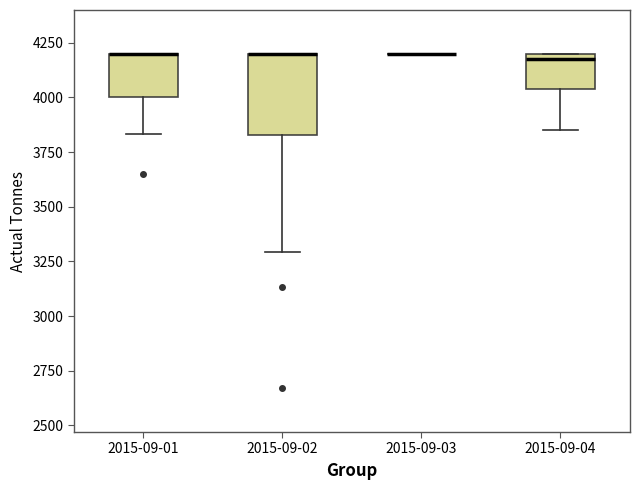

Comparing the boxes themselves (not the whiskers), which one is the tallest?

2015-09-02